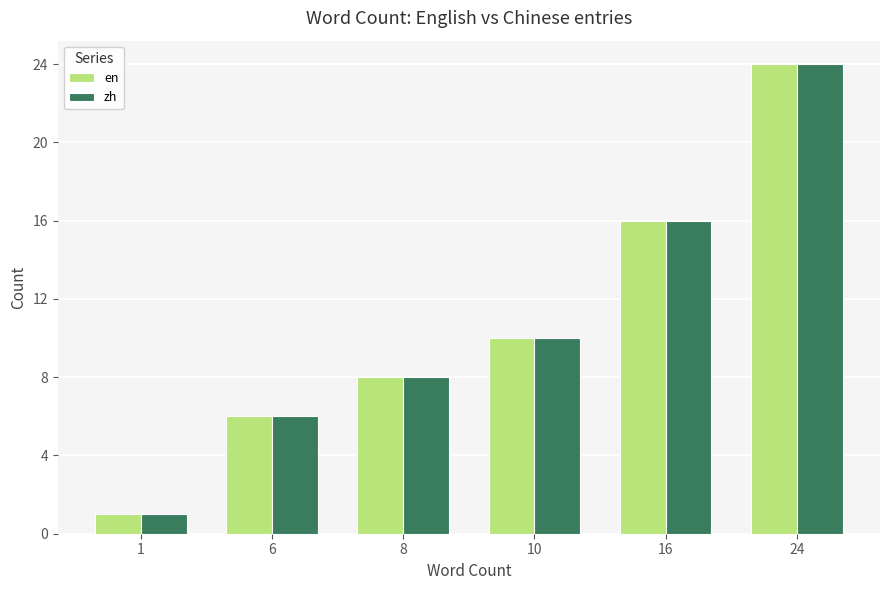

What is the sum of the zh values at 10 and 1?

11